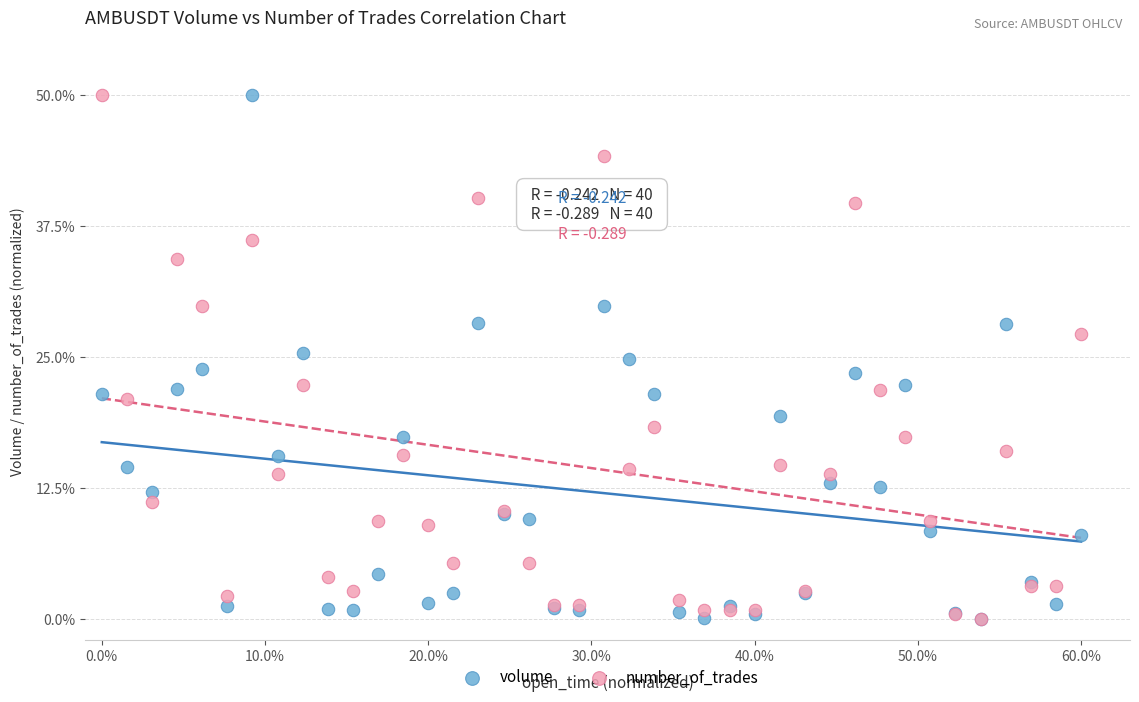

What are all the series names shown in the legend?

volume, number_of_trades